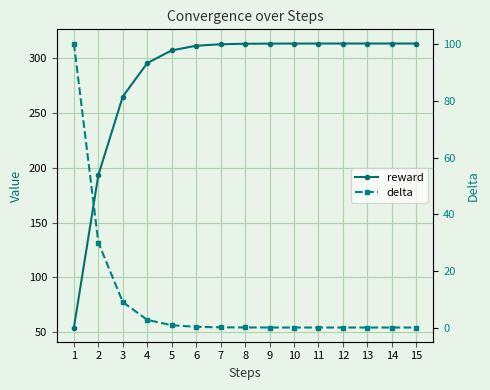

Is it true that delta equals 13.4 at 3?

False